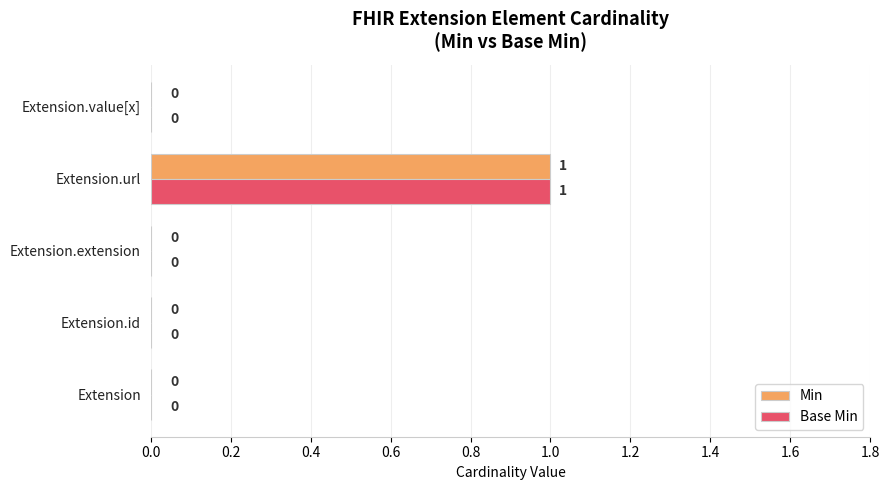

True or false: Min has a value of -1 at Extension.value[x].

False